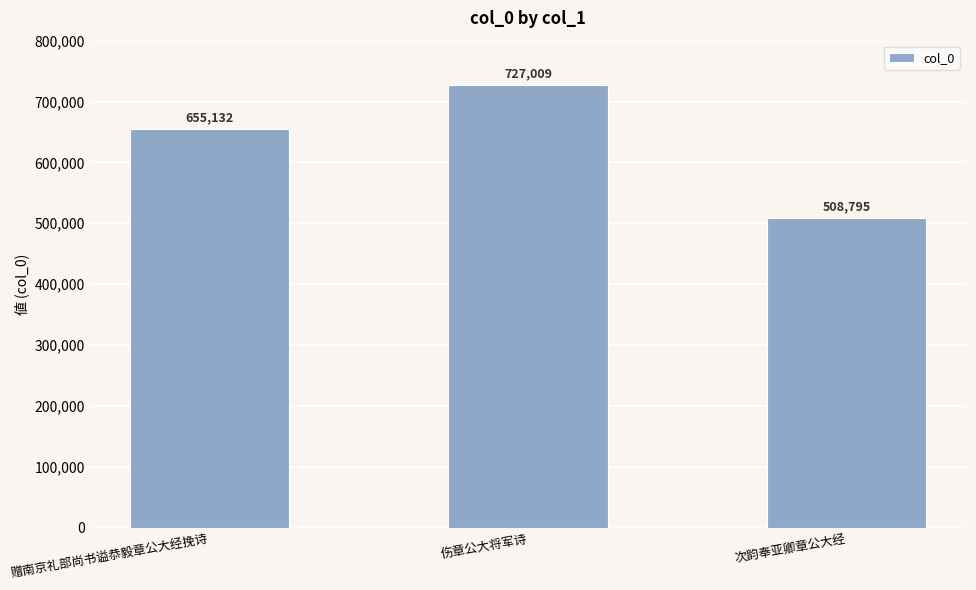

Reading left to right, extract all data points from this chart.

655132	727009	508795